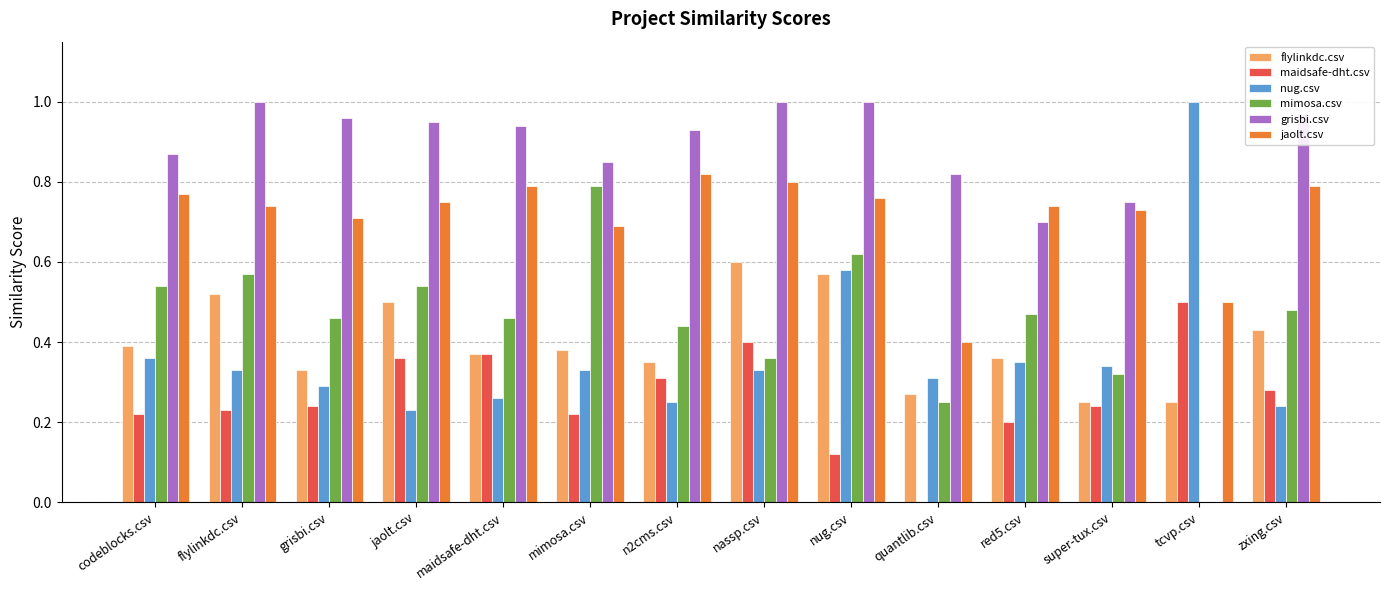

What are all the series names shown in the legend?

flylinkdc.csv, maidsafe-dht.csv, nug.csv, mimosa.csv, grisbi.csv, jaolt.csv